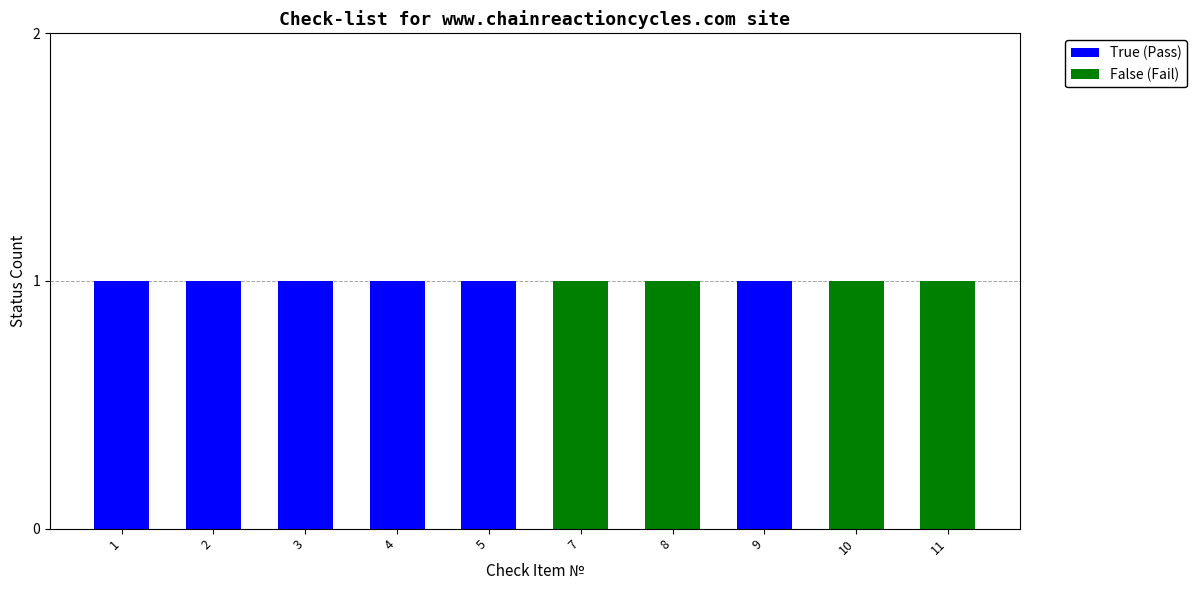

The True (Pass) series shows 1 at 4. True or false?

True